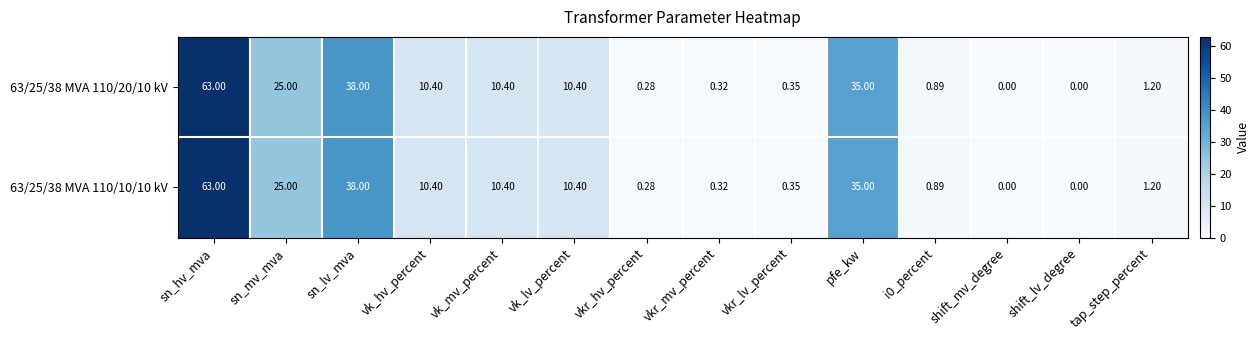

How many series are shown in this chart?

2